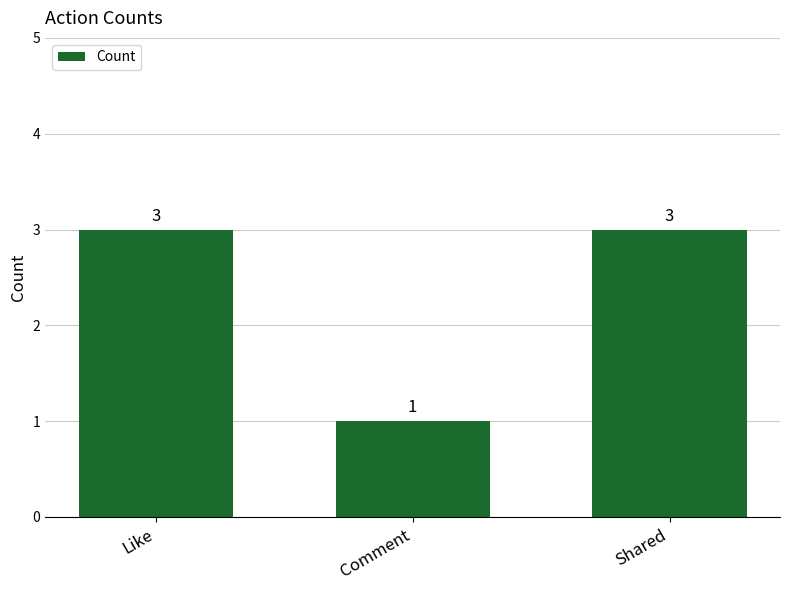

What is the minimum value shown in the chart?

1